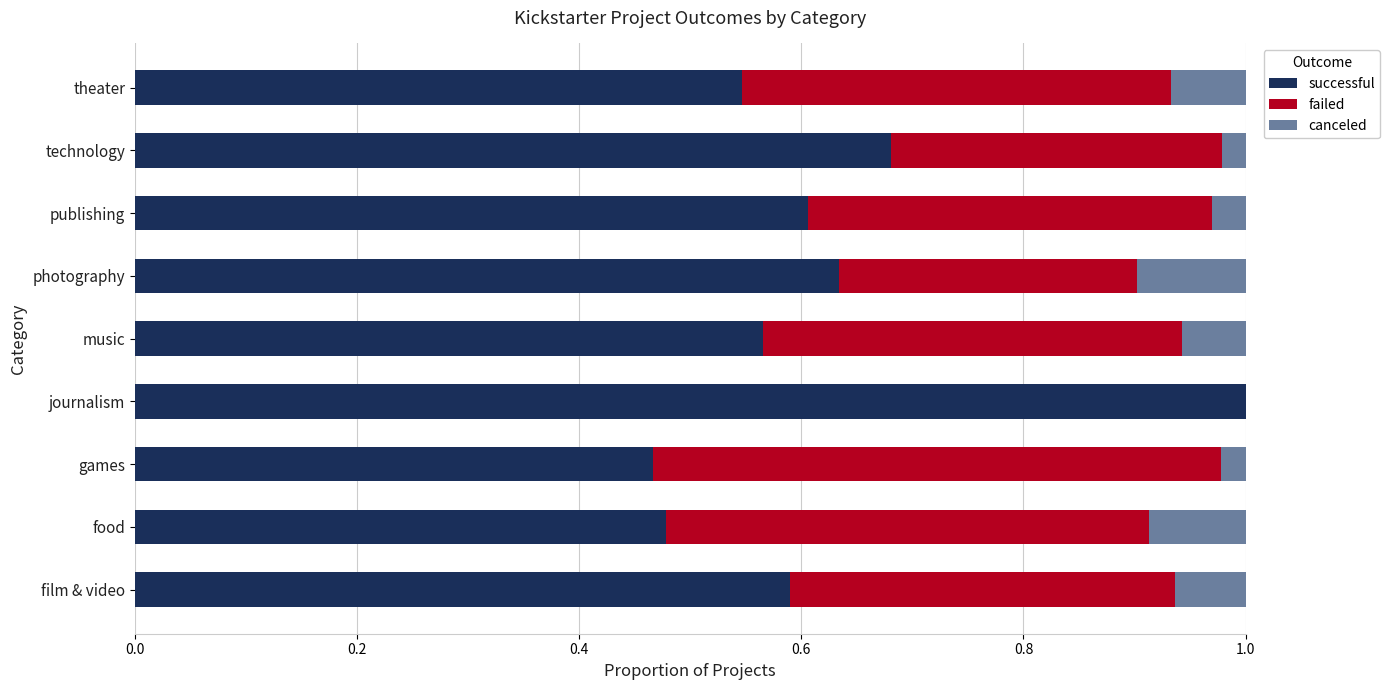

The successful series shows 0.3 at photography. True or false?

False